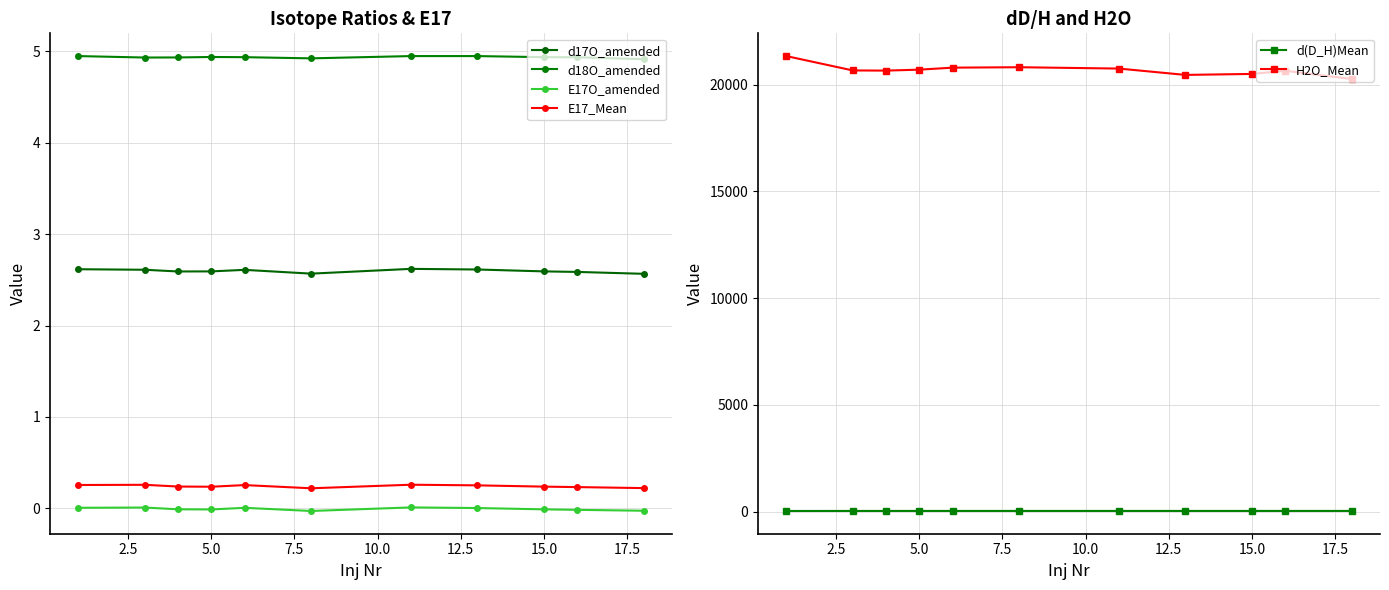

The value of H2O_Mean at 5.0 is 33901.4. True or false?

False